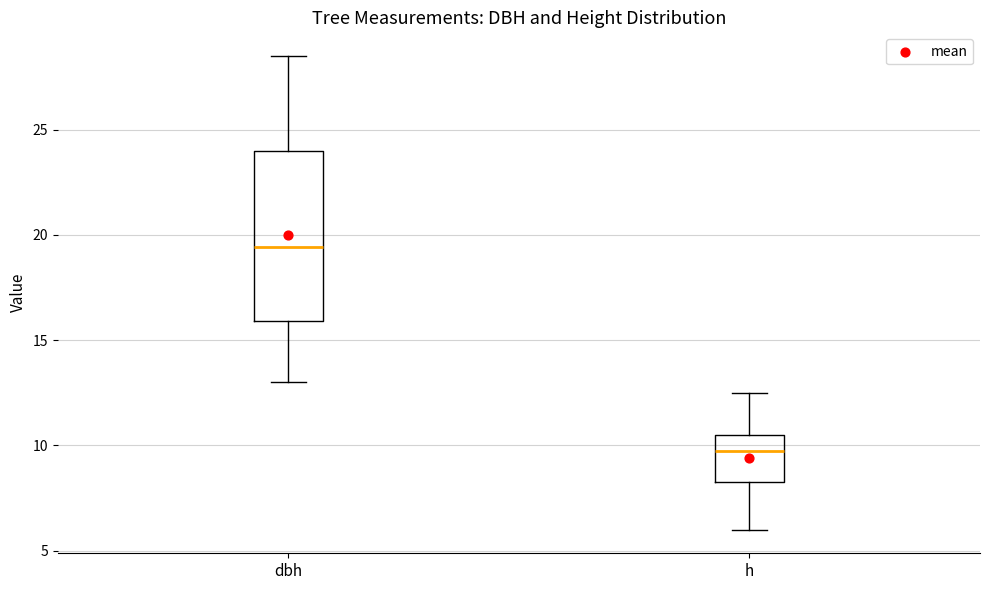

Comparing the boxes themselves (not the whiskers), which one is the tallest?

dbh